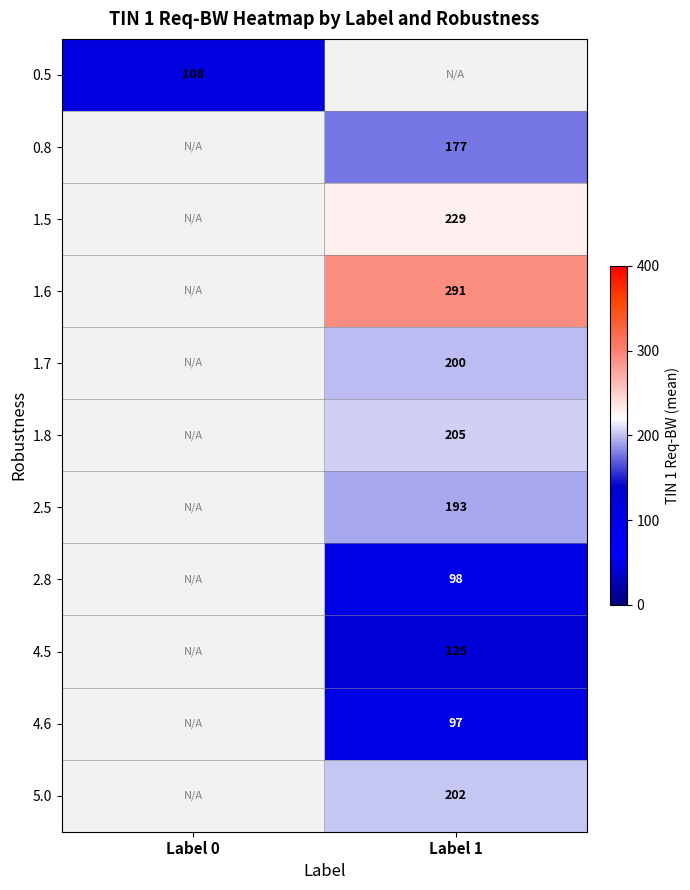

Which label corresponds to the smallest value in the chart?

Label 1